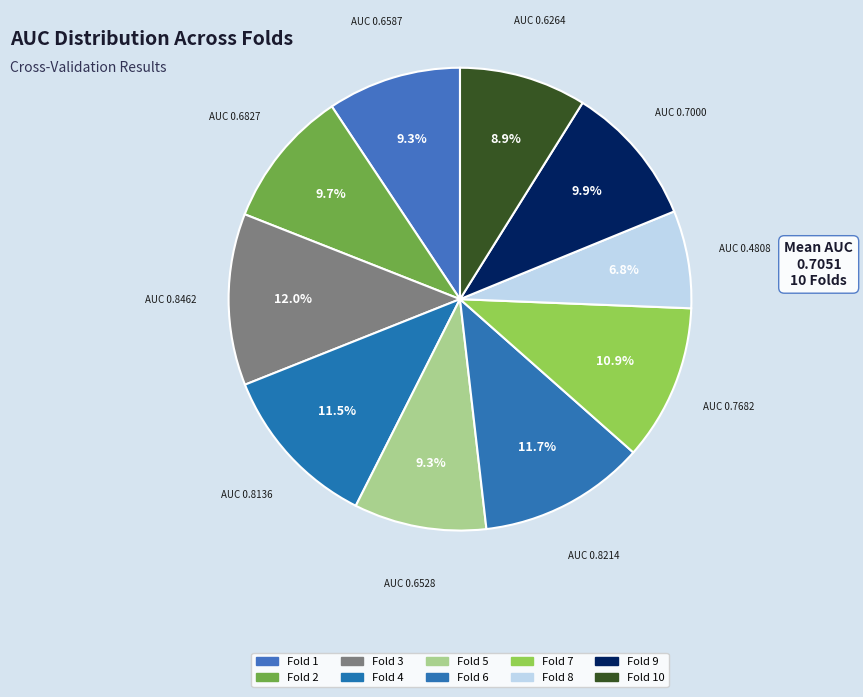

Rank the categories by value from highest to lowest.

Fold 3, Fold 6, Fold 4, Fold 7, Fold 9, Fold 2, Fold 1, Fold 5, Fold 10, Fold 8